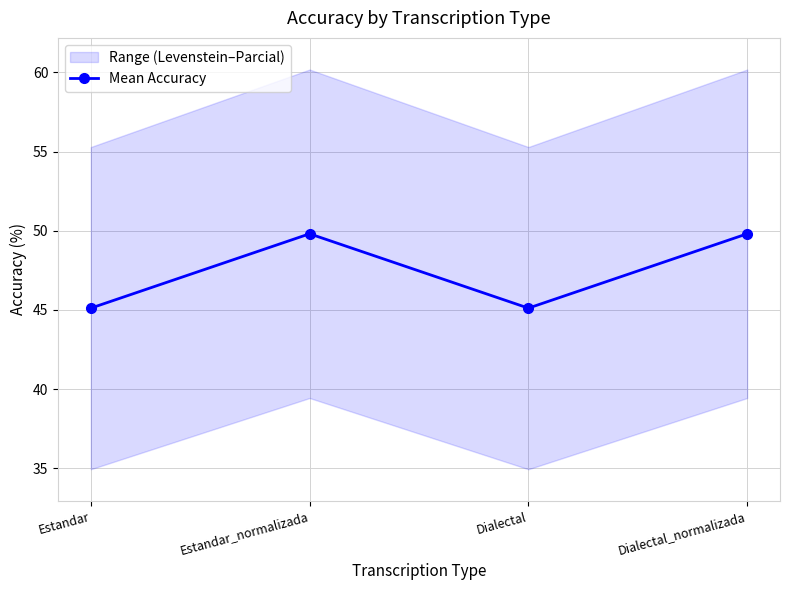

What is the average value?

47.5